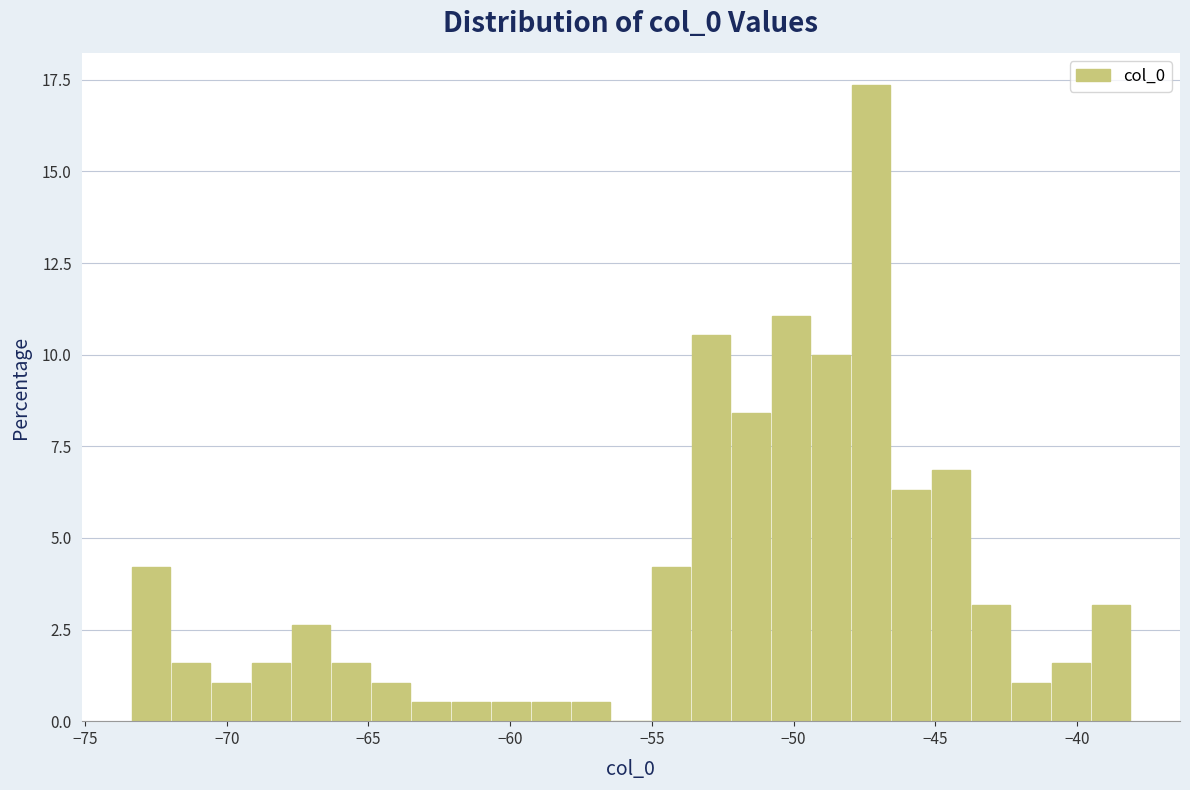

Around what value on the x-axis is the tallest bar? Give the approximate position of its centre, as read against the axis.

-47.5